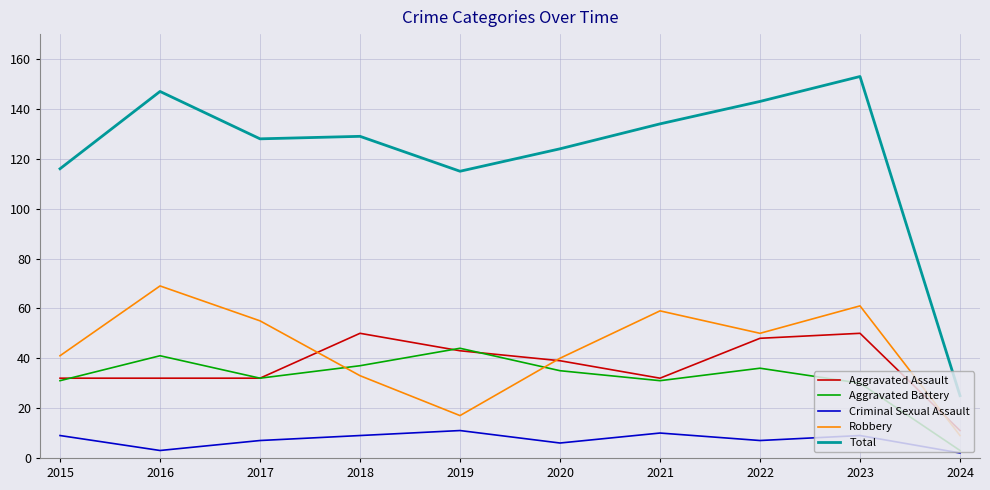

What are all the series names shown in the legend?

Aggravated Assault, Aggravated Battery, Criminal Sexual Assault, Robbery, Total